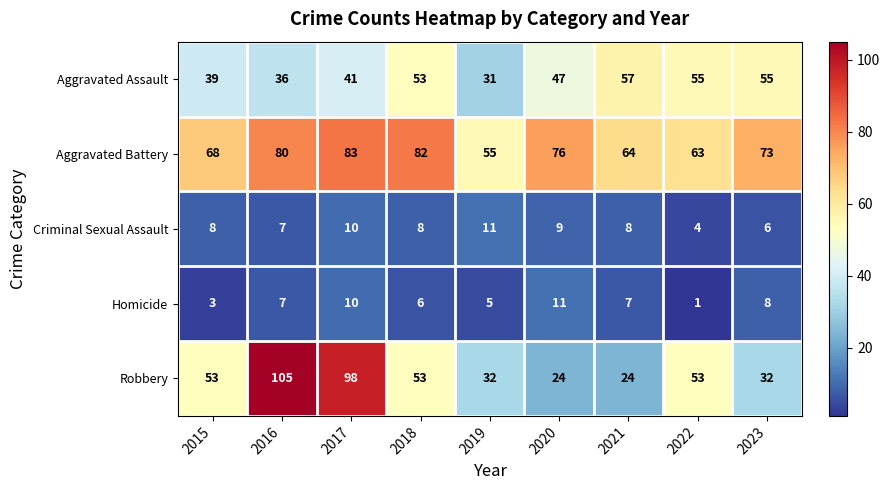

What is the maximum value shown in the chart?

105